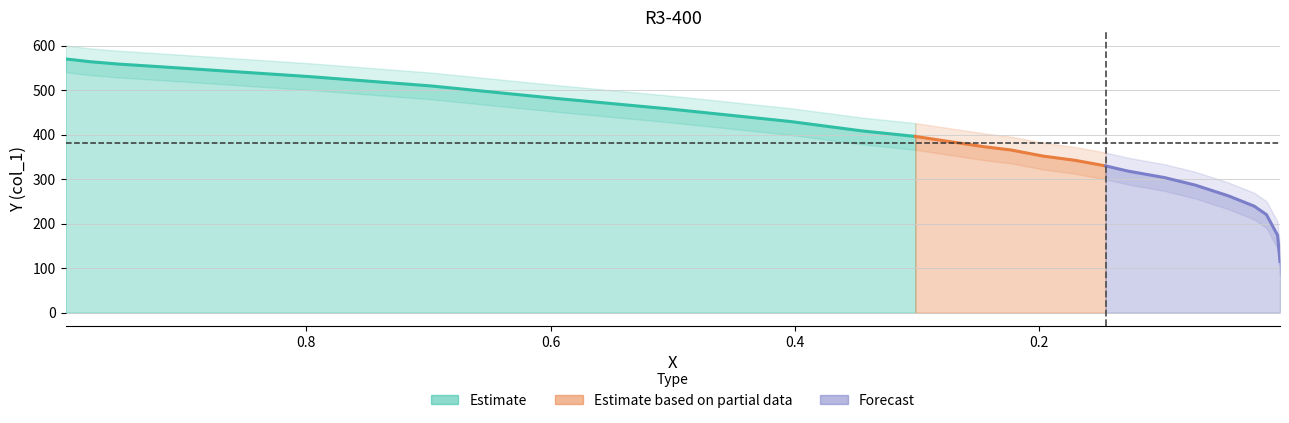

What is the sum of the values at 0.6975 and 0.9538?

1068.1